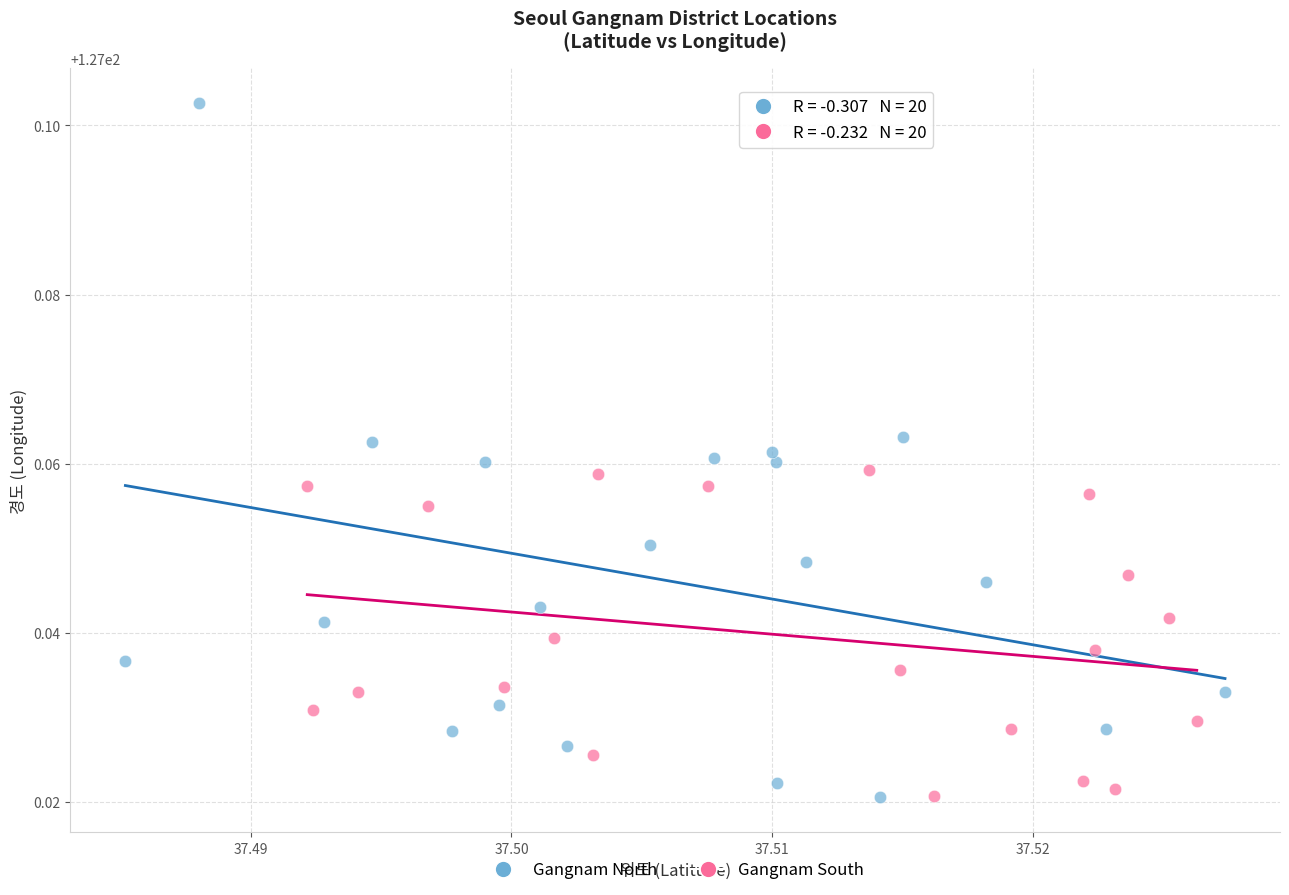

What are all the series names shown in the legend?

Gangnam North, Gangnam South